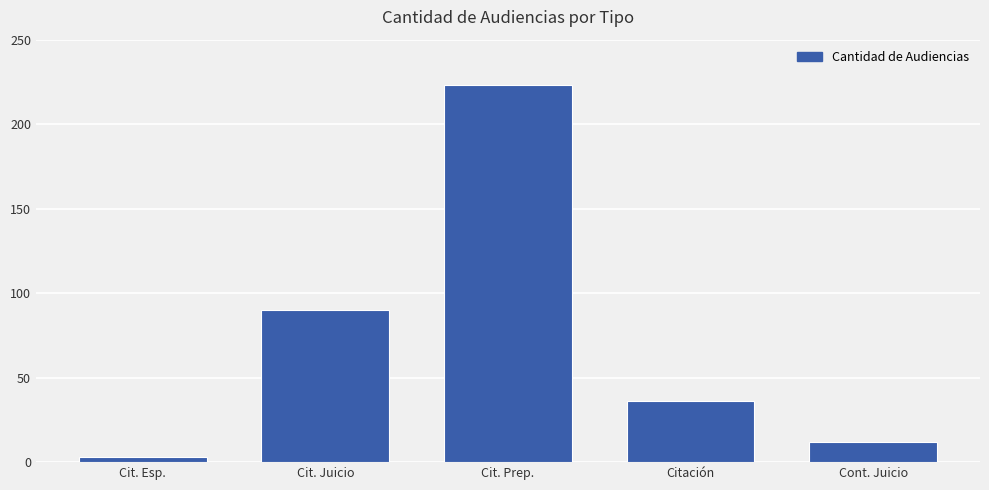

Reading left to right, what are all the values shown in this chart?

Cit. Esp.=3	Cit. Juicio=90	Cit. Prep.=223	Citación=36	Cont. Juicio=12